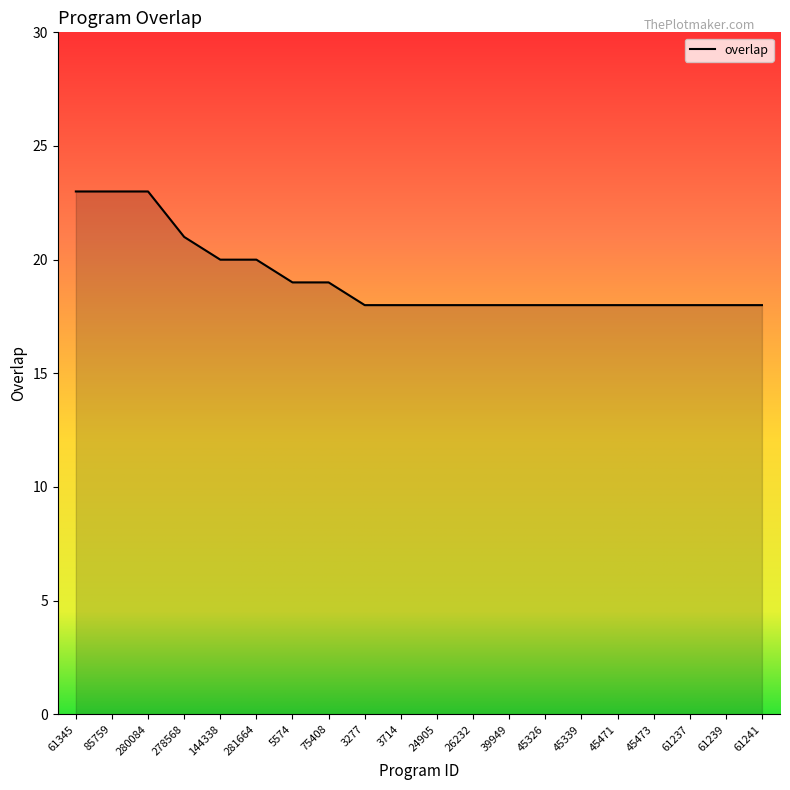

What is the difference between the second highest and minimum values?

5